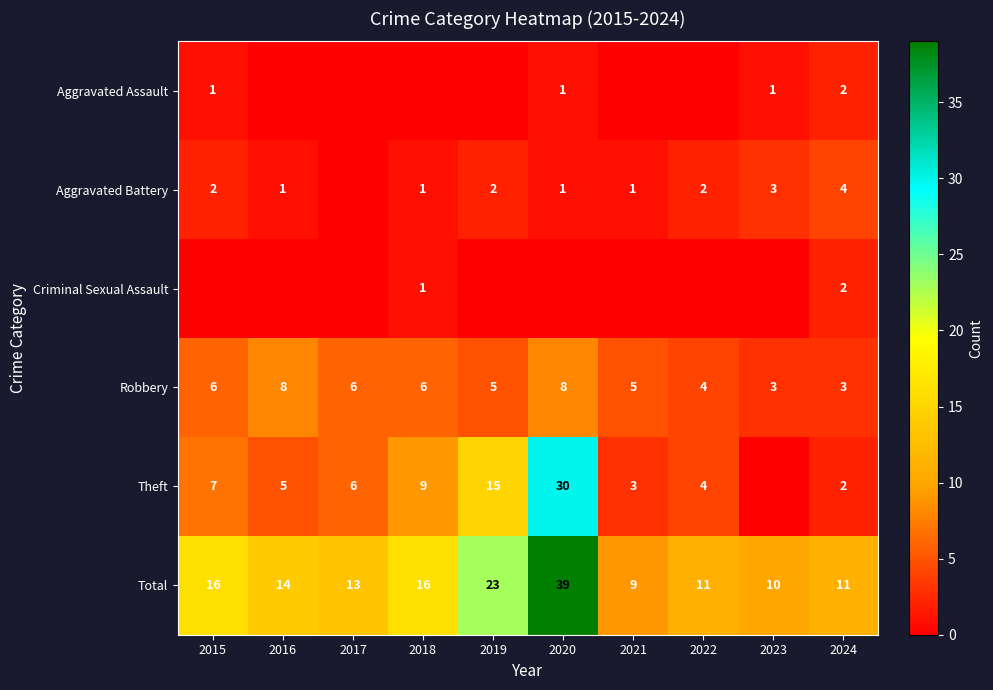

Is the value of Aggravated Assault at 2020 greater than the value of Theft at 2019?

No